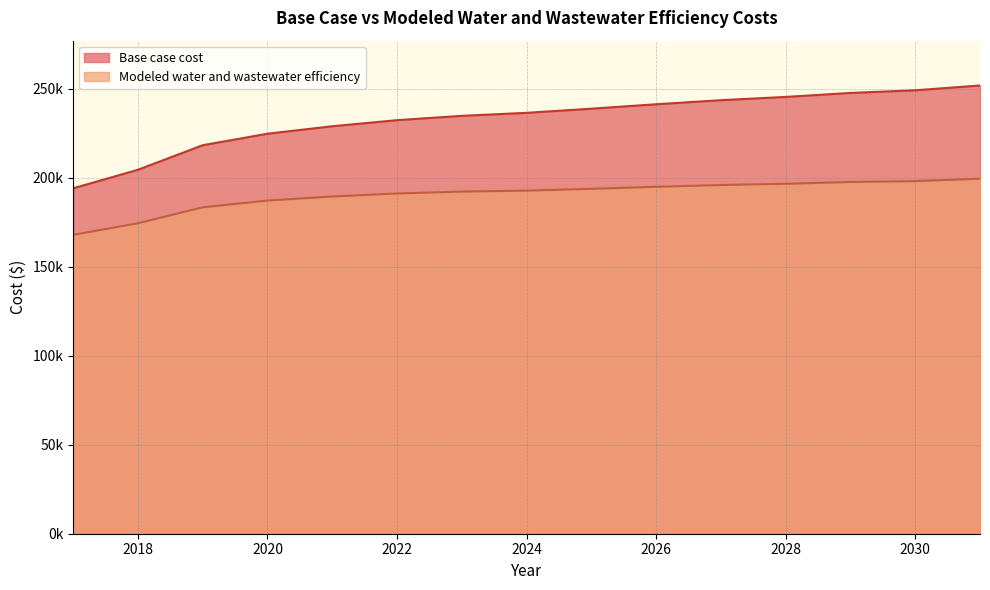

At which category is the sum across all series the highest?

2031